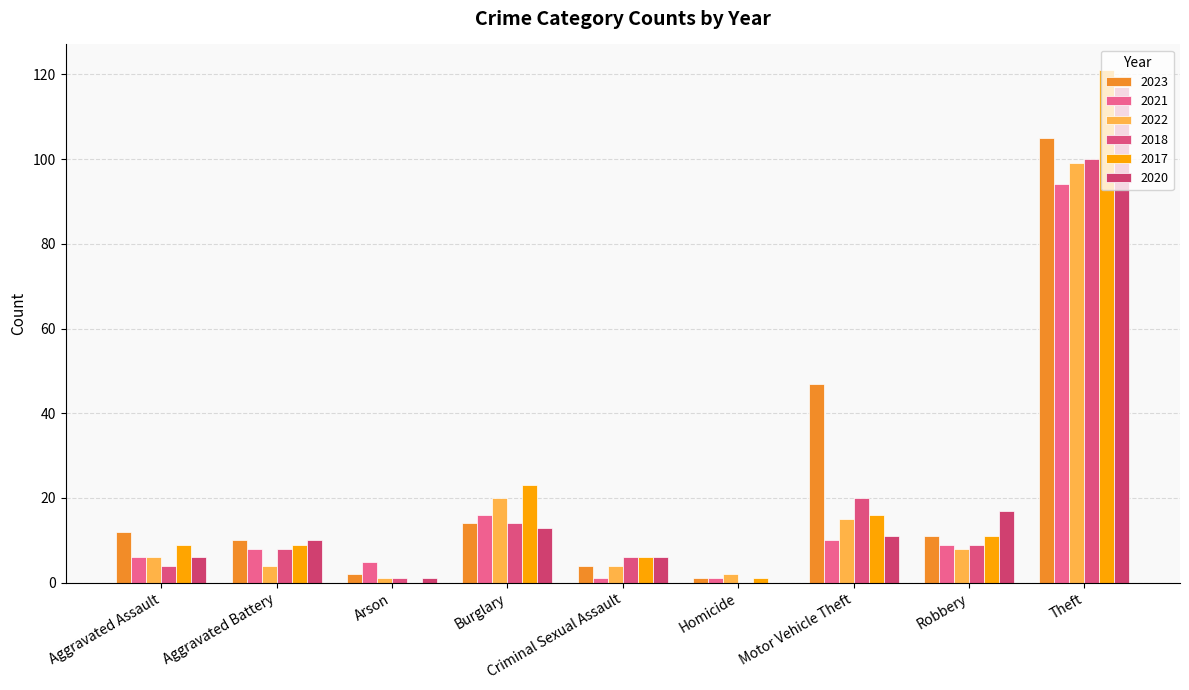

What are all the series names shown in the legend?

2023, 2021, 2022, 2018, 2017, 2020